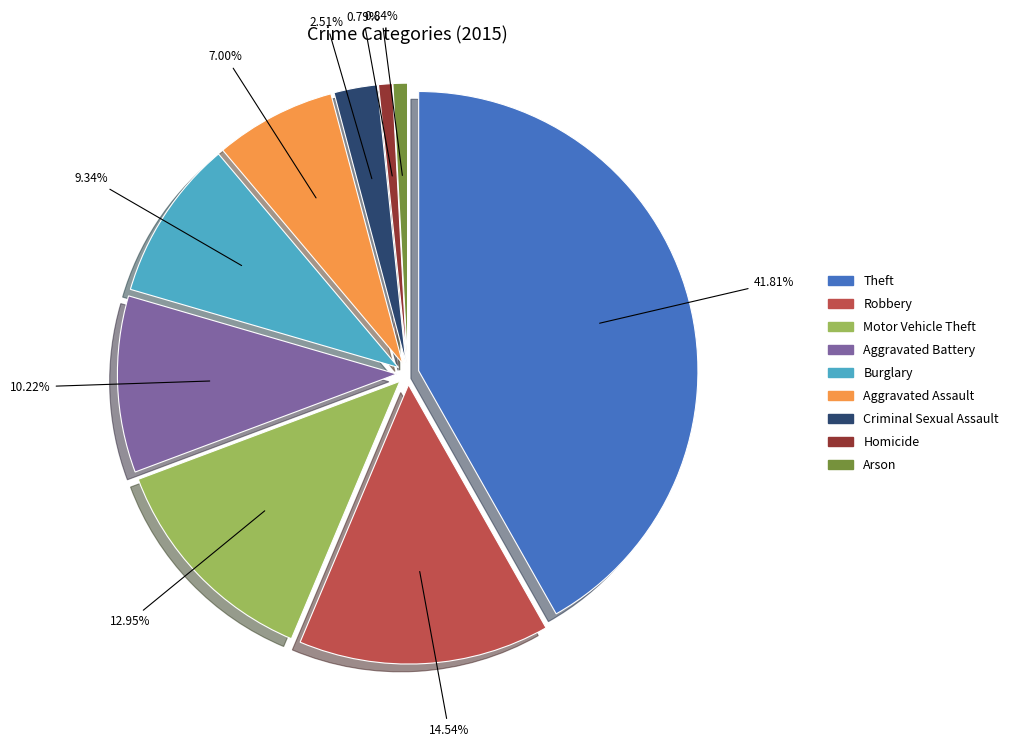

Does any single category account for the majority?

No